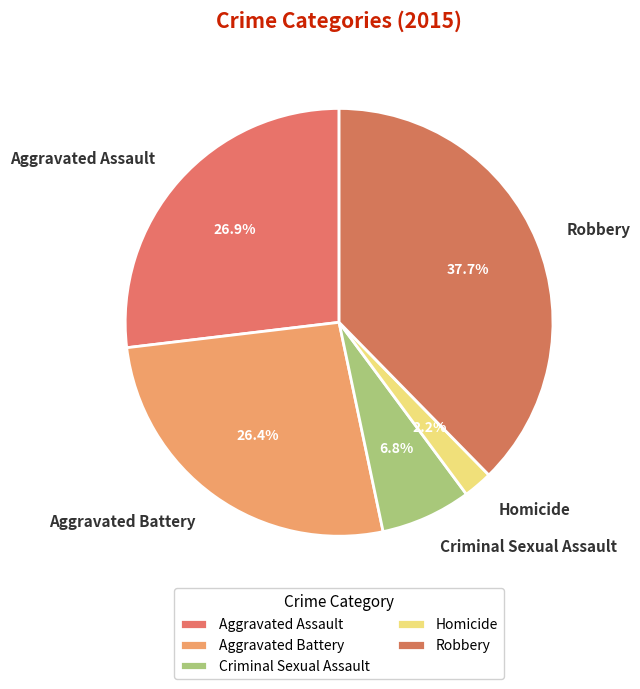

To the nearest percent, what is the difference between the Homicide and Criminal Sexual Assault slice percentages?

5%